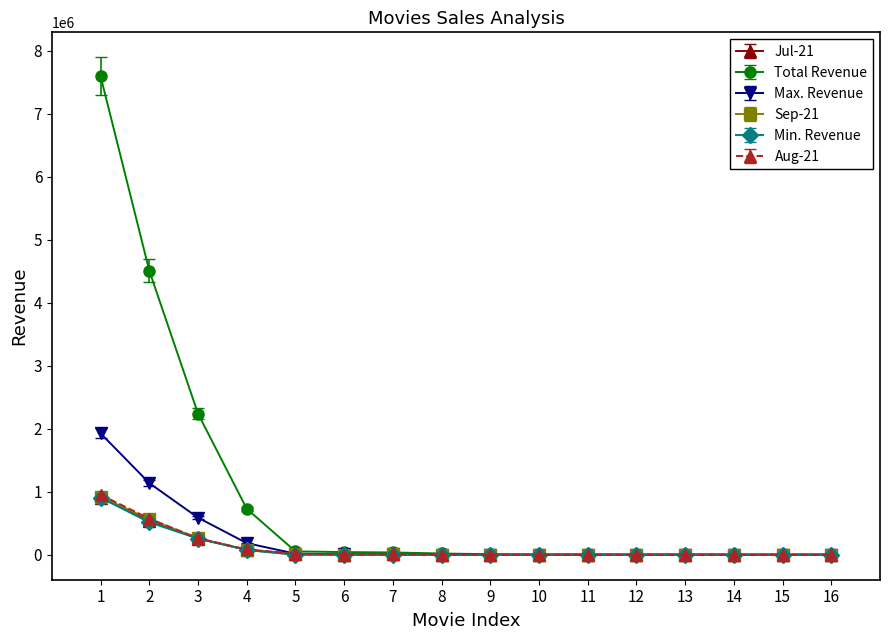

What is the maximum value for Min. Revenue?

907576